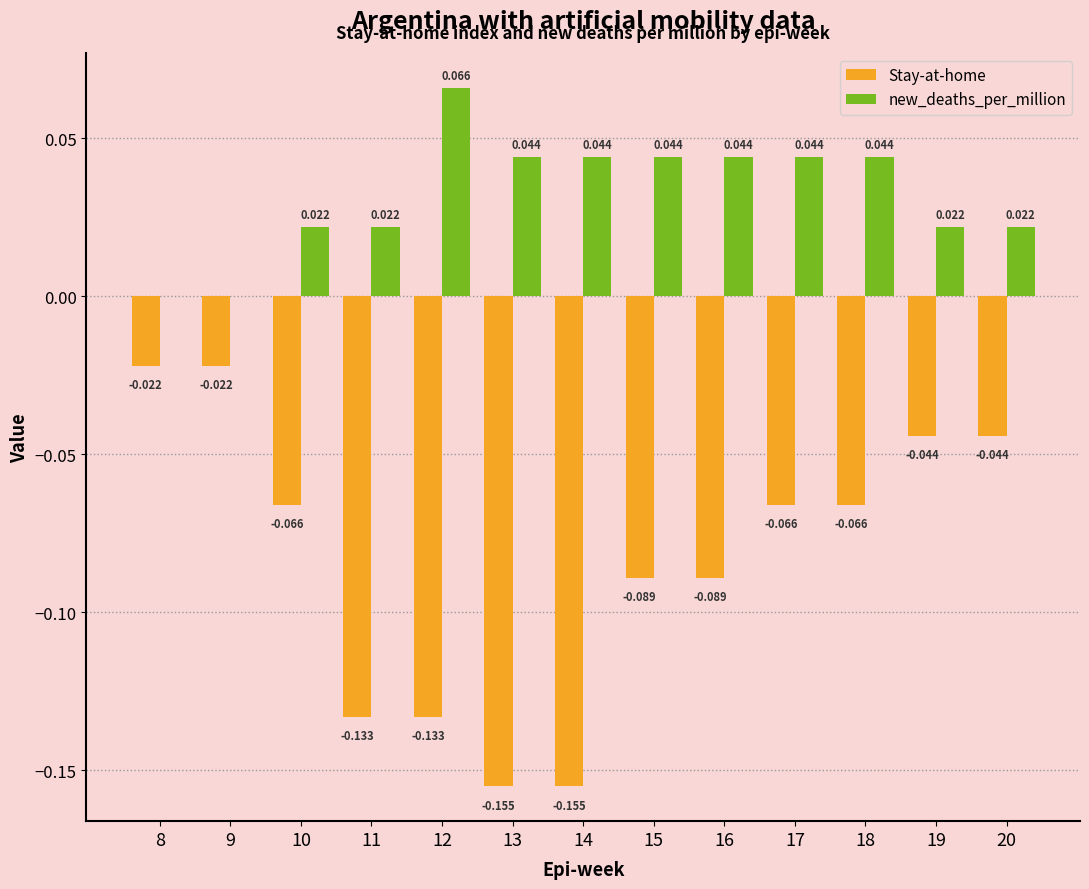

Which series has the largest total across all categories?

new_deaths_per_million